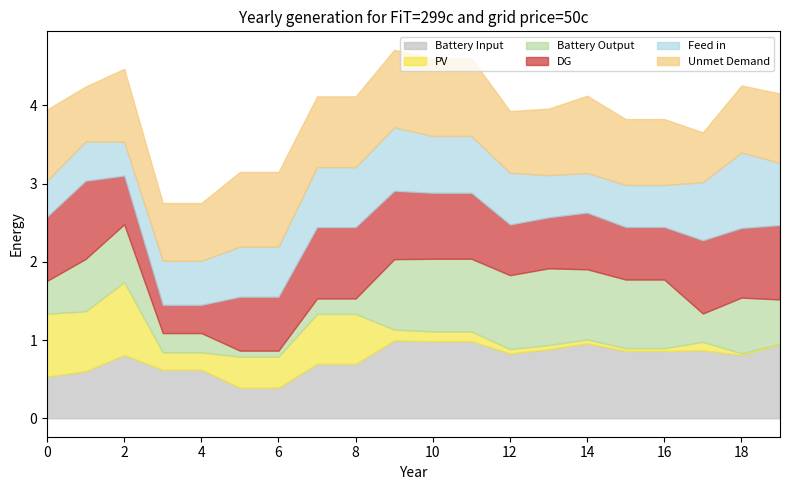

True or false: Battery Input has a value of 0.6 at 6.

False